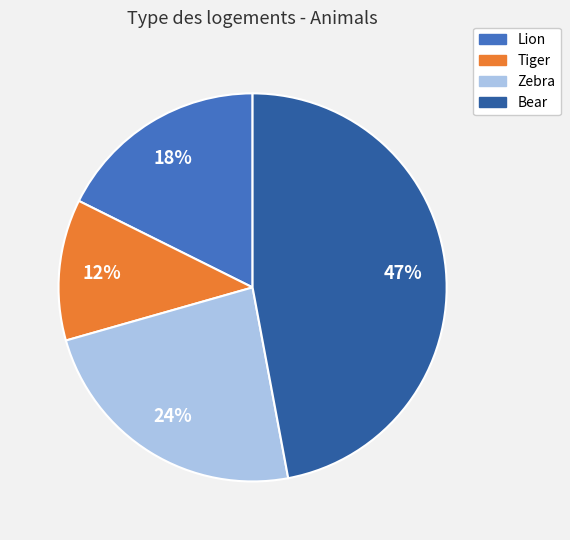

To the nearest percent, what percentage of the pie is Lion?

18%